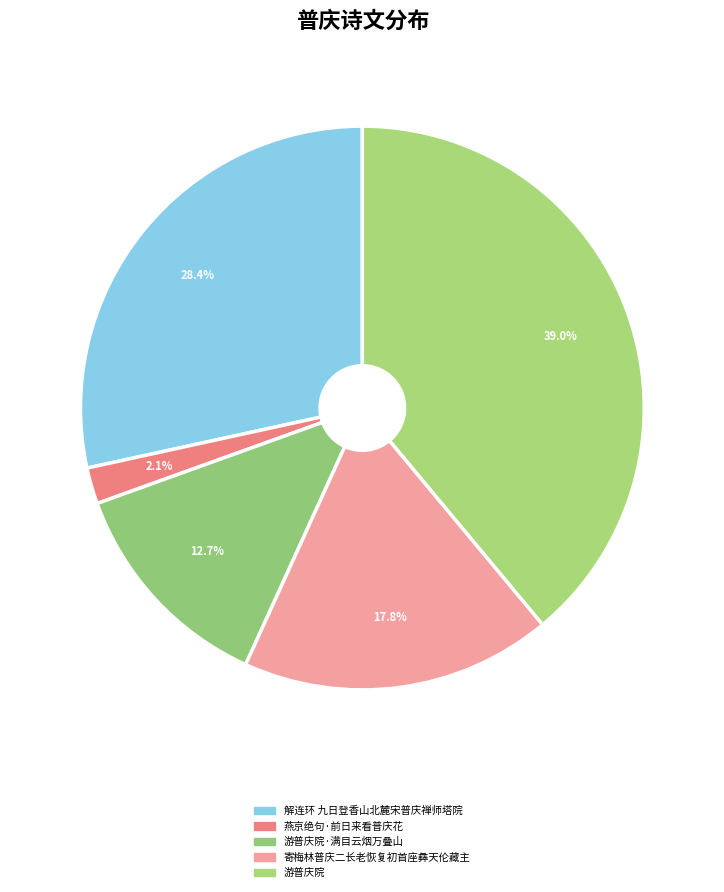

To the nearest percent, what is the average slice percentage?

20%